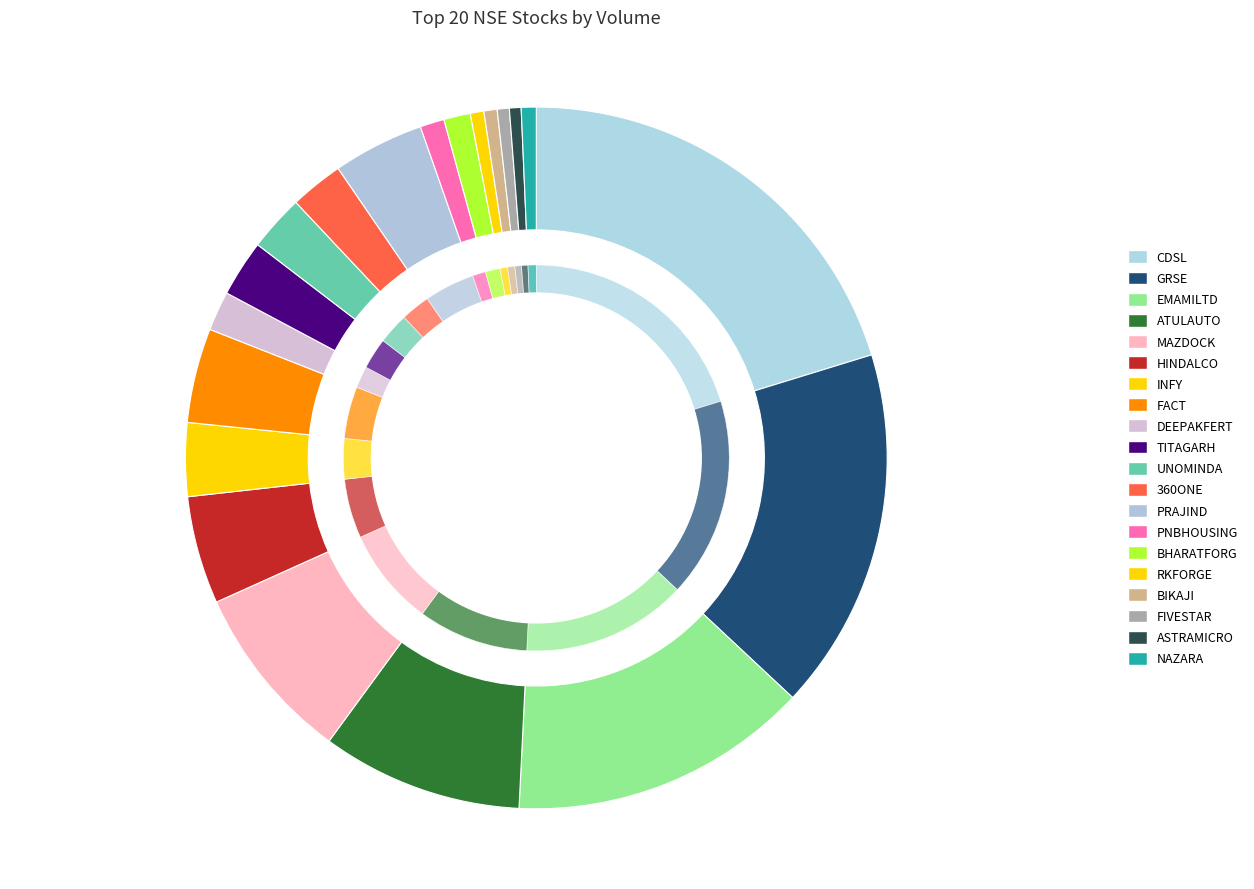

Approximately how many times larger is the value at 360ONE compared to TITAGARH?

0.9